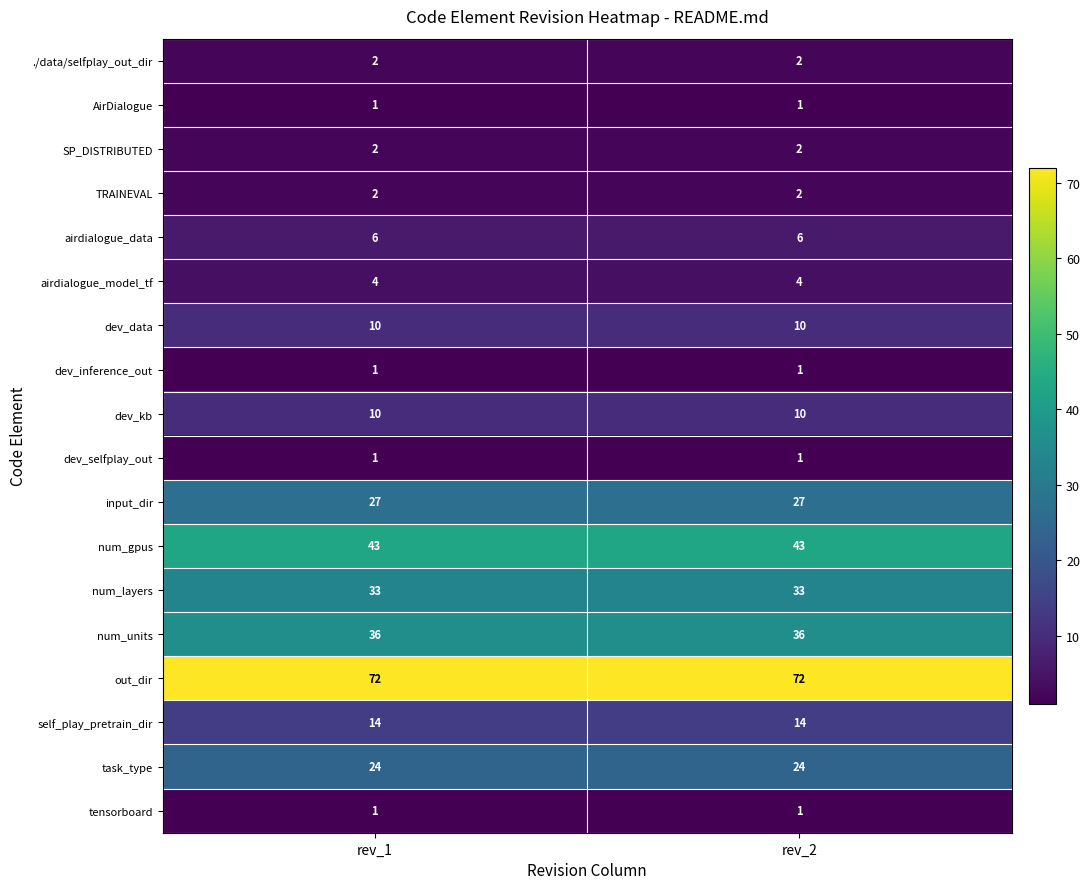

Read the num_gpus value at rev_1.

43